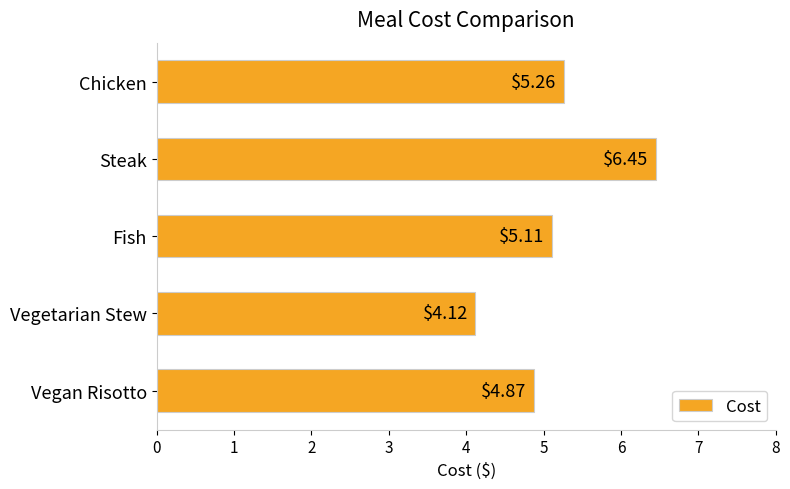

At which label is the value closest to 5?

Fish